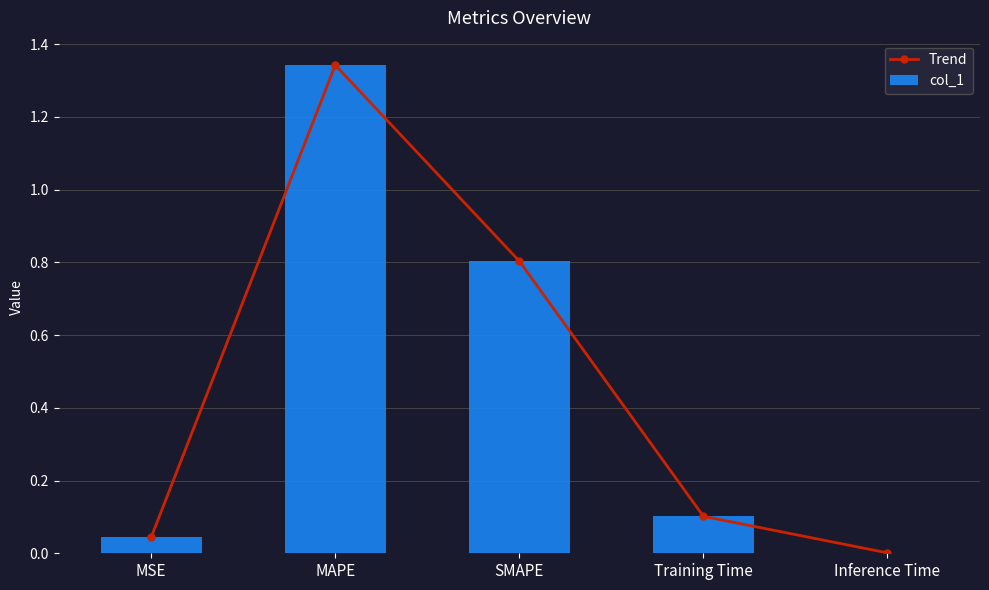

The col_1 series shows 1.3 at MAPE. True or false?

True